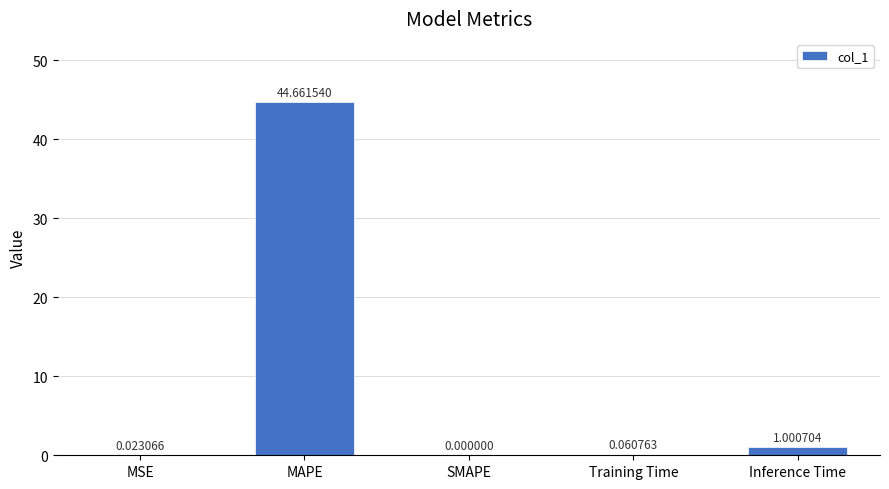

Which label corresponds to the largest value in the chart?

MAPE